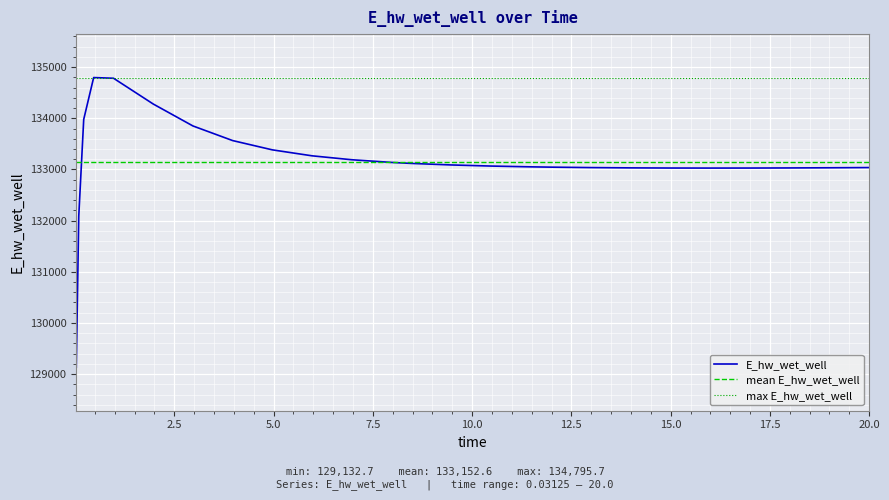

Reading left to right, transcribe all the data shown in this chart.

129132.7	132087.7	133978.6	134795.7	134782.6	134278.9	133849.9	133564.1	133382.5	133266.1	133189.3	133136.9	133117.7	133087.7	133066.0	133050.5	133044.8	133036.1	133030.5	133027.4	133026.4	133027.1	133028.0	133029.1	133032.2	133036.3	133036.4